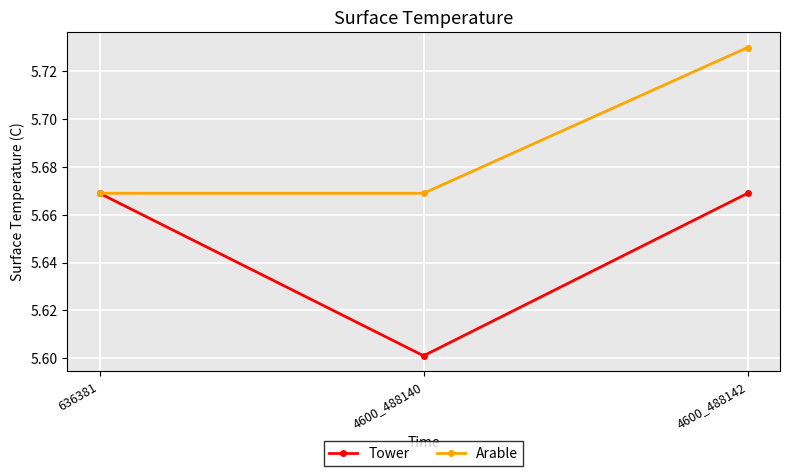

What is the value of the Tower point at the 2nd from the left?

5.6